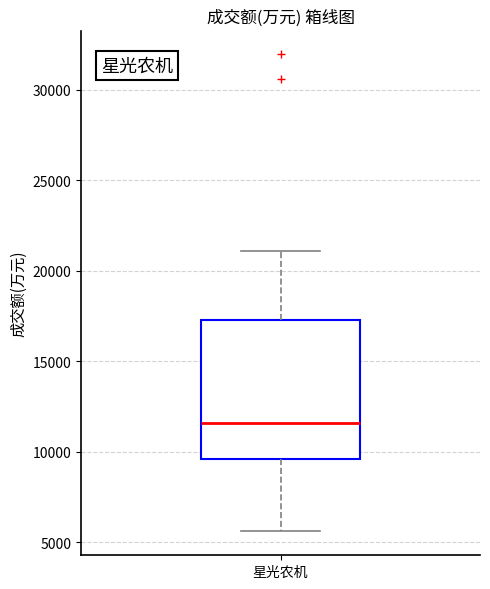

Where is the lower edge of the box for 星光农机 on the y-axis? The values are not printed on the chart, so give them approximately, as read against the axis.

9500